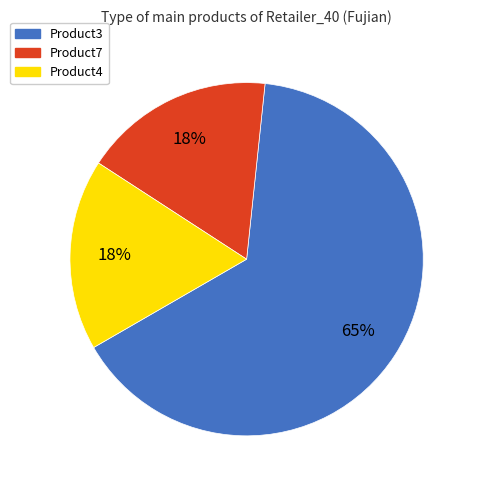

Is there a majority slice in this chart?

Yes